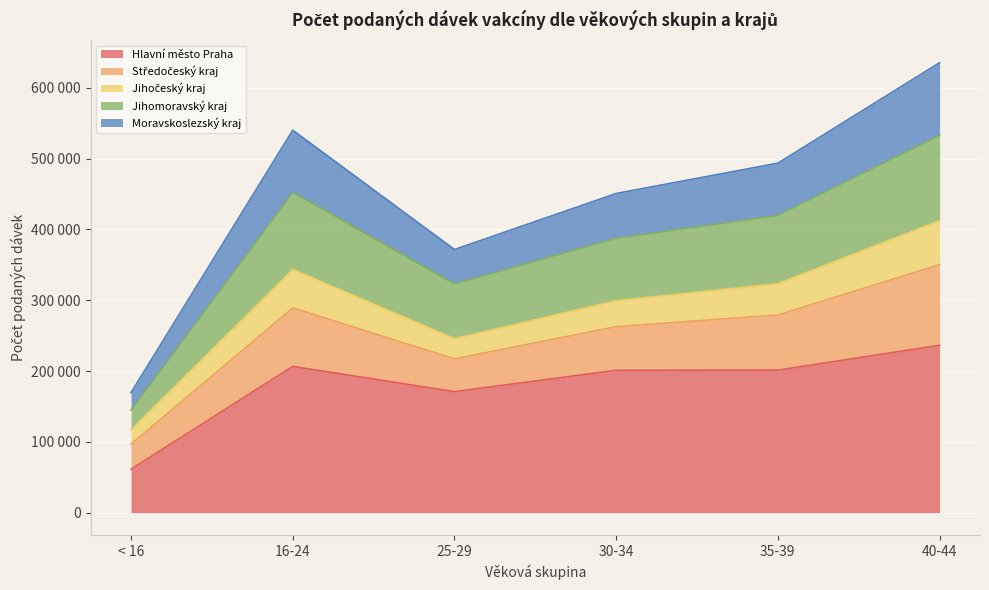

At which label does Moravskoslezský kraj reach its peak?

40-44